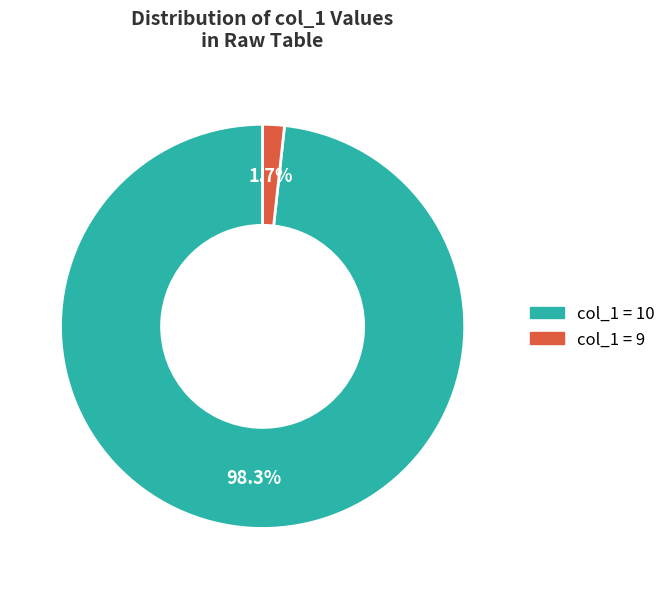

Rank the categories by value from lowest to highest.

col_1 = 9, col_1 = 10